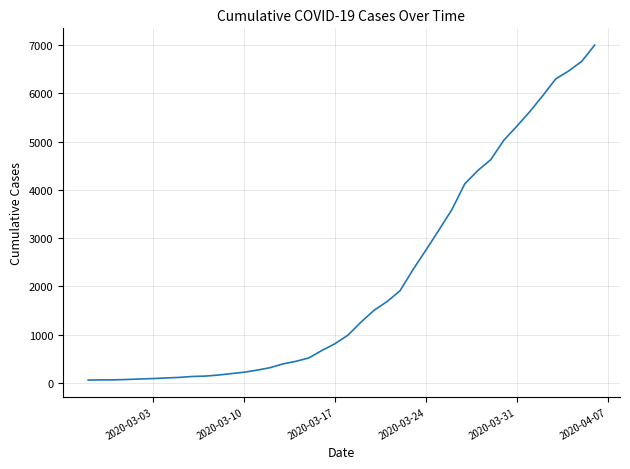

What is the difference between the maximum and minimum values?

6931